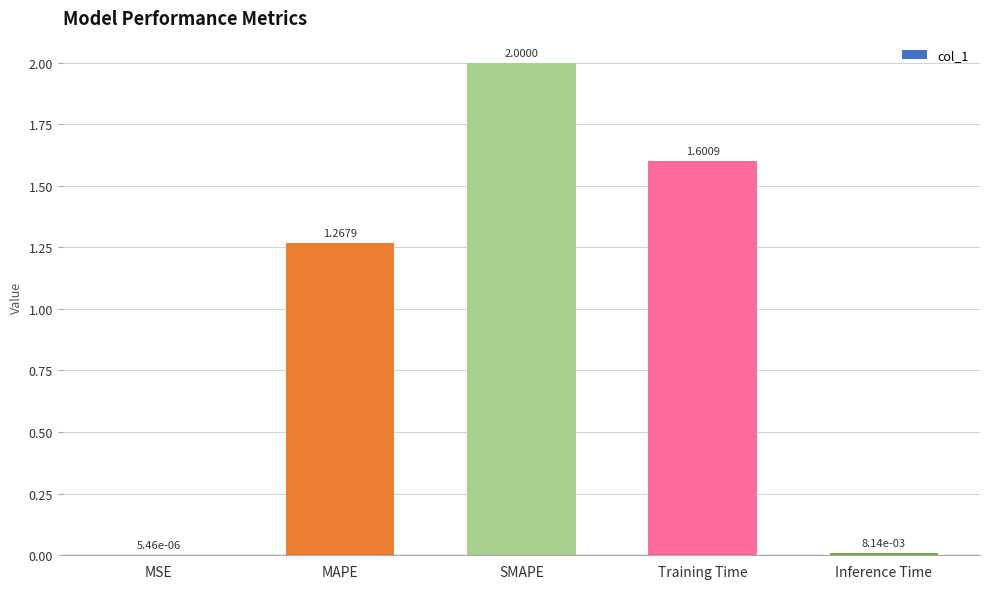

Which label corresponds to the largest value in the chart?

SMAPE